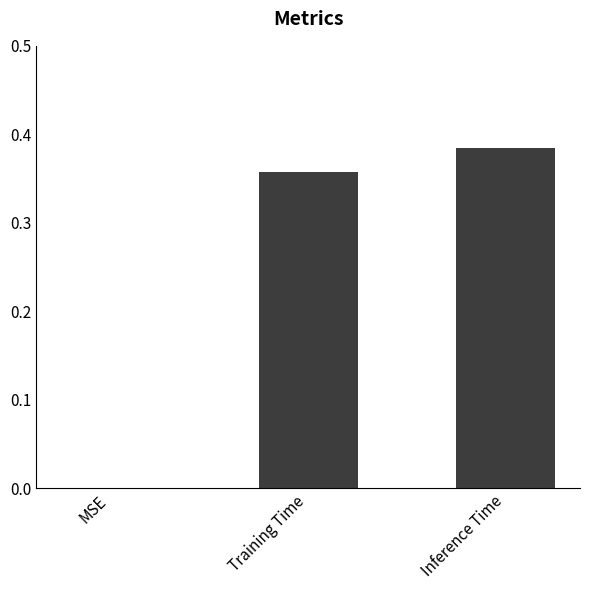

How many data points are above 0?

2